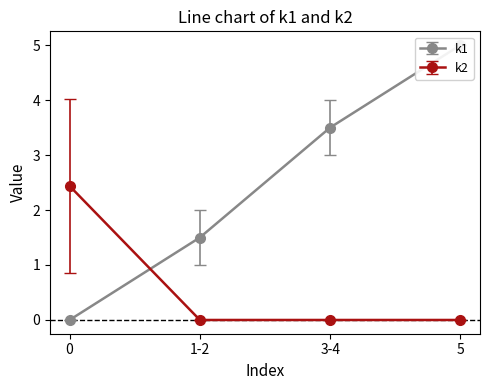

Which series has the largest total across all categories?

k1